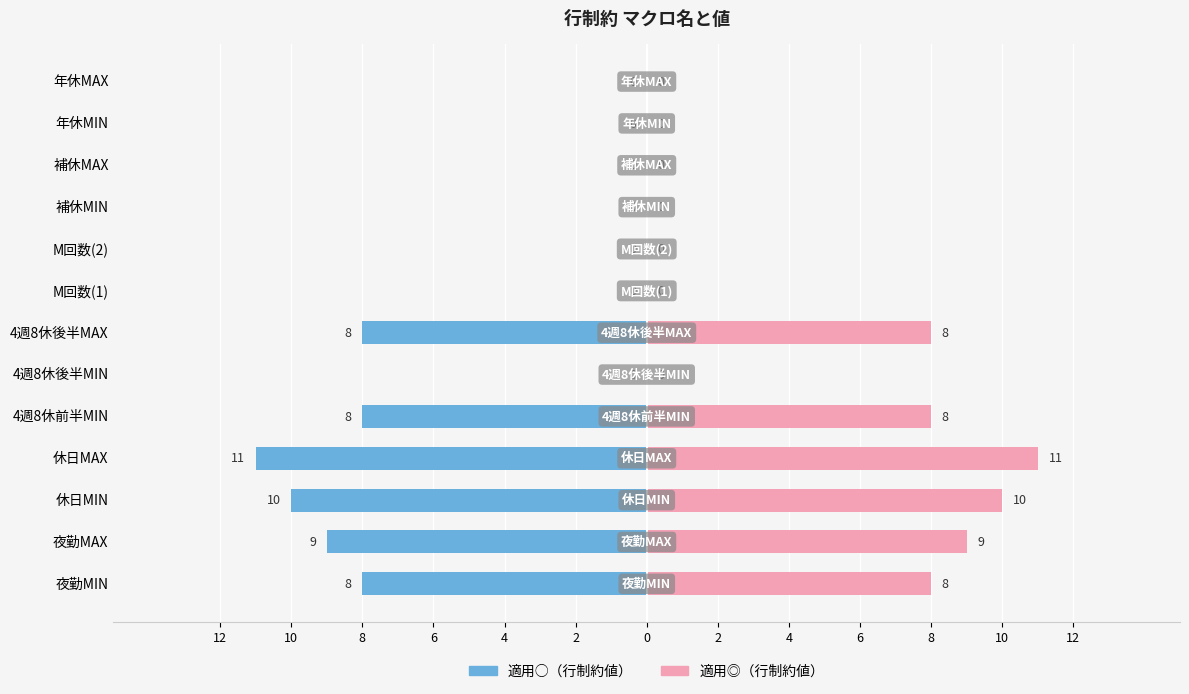

What is the difference between the maximum and minimum values in the 適用◎（行制約値） series?

11